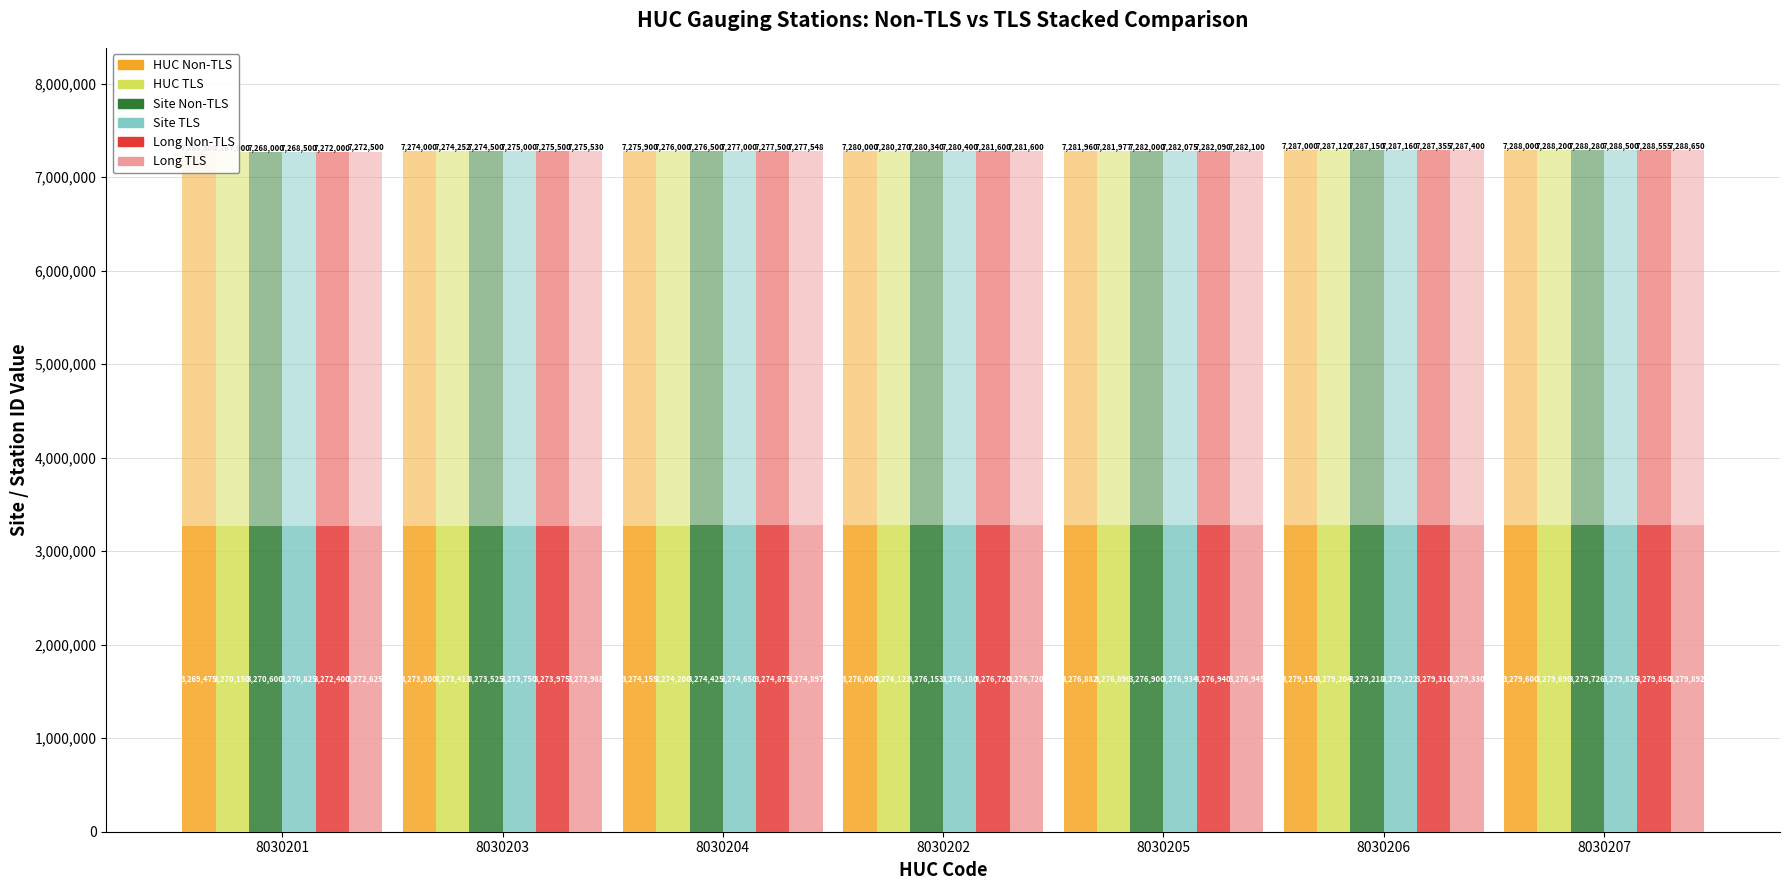

At 8030207, list the series in order from smallest to largest.

HUC Non-TLS, HUC TLS, Site Non-TLS, Site TLS, Long Non-TLS, Long TLS